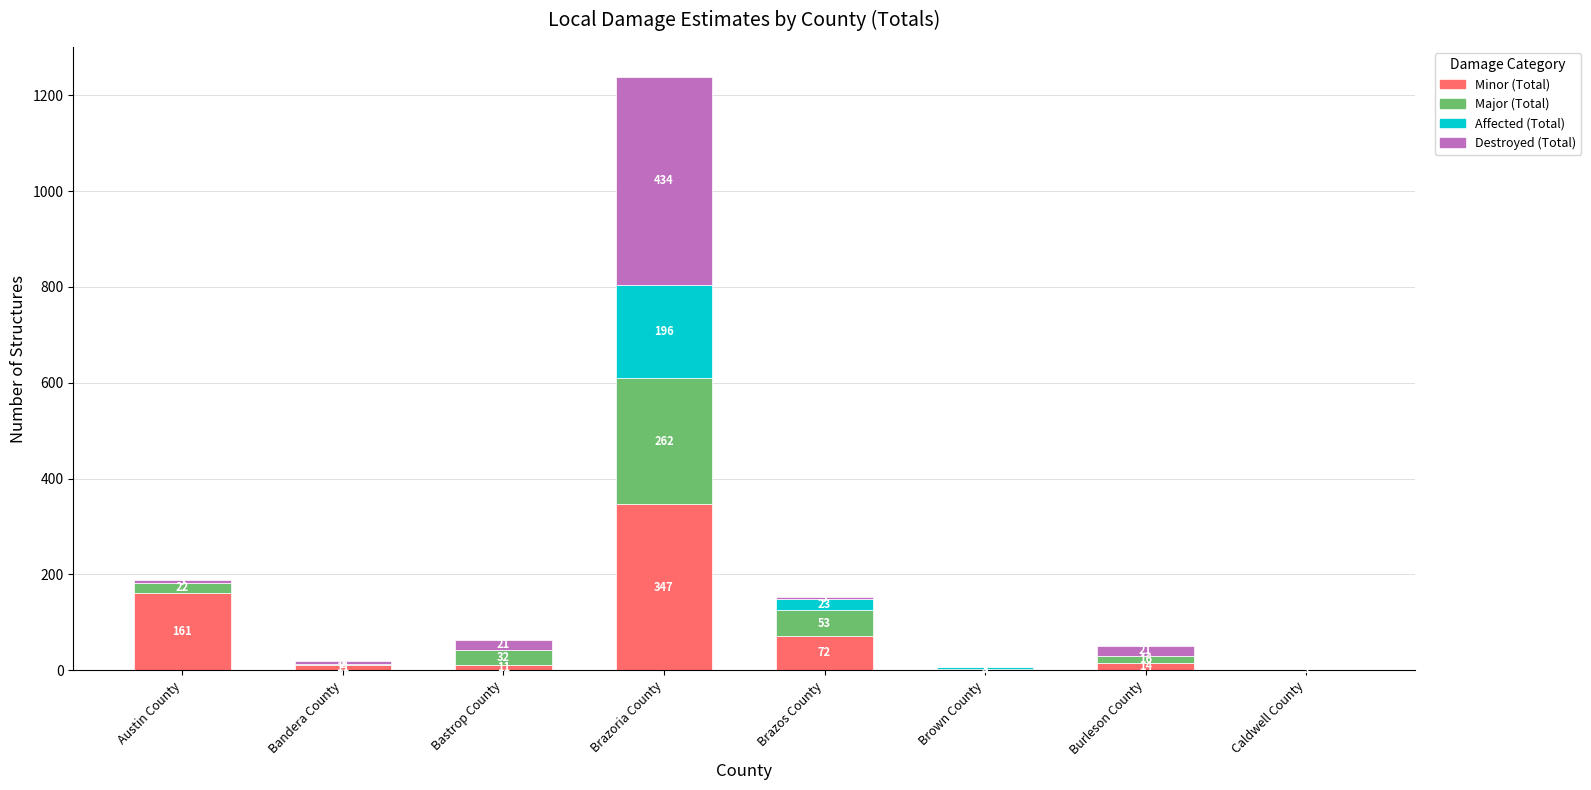

What is the maximum value for Minor (Total)?

347